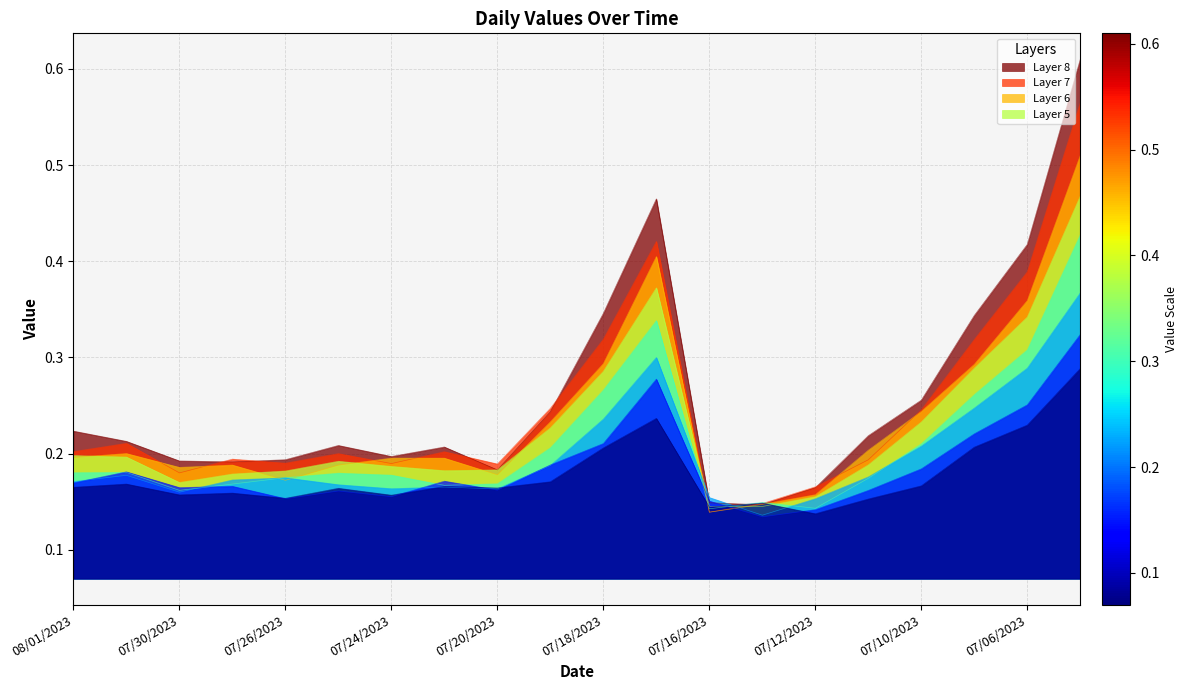

Where is the first local minimum?

07/27/2023